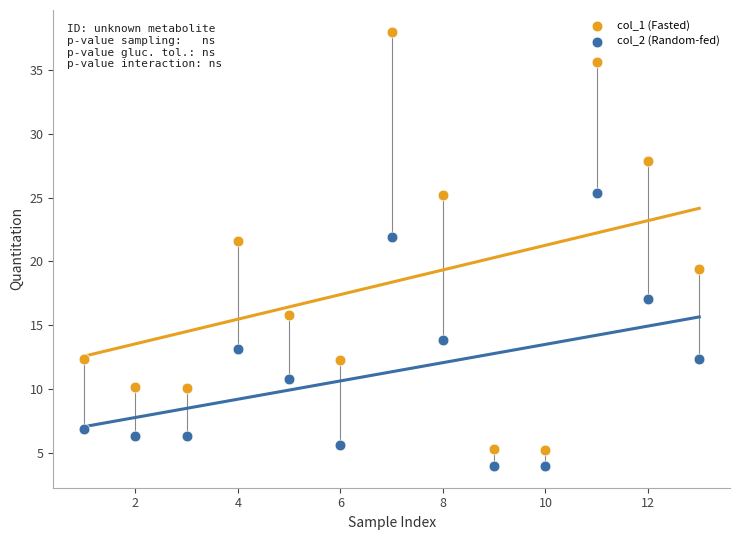

What are all the series names shown in the legend?

col_1 (Fasted), col_2 (Random-fed)